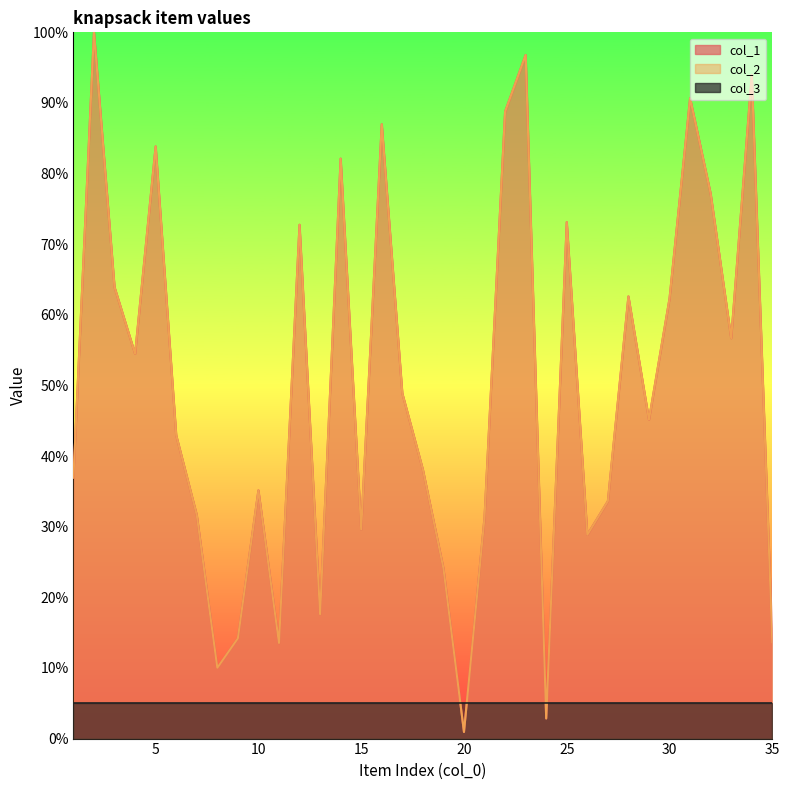

True or false: col_2 and col_1 cross at least once.

False